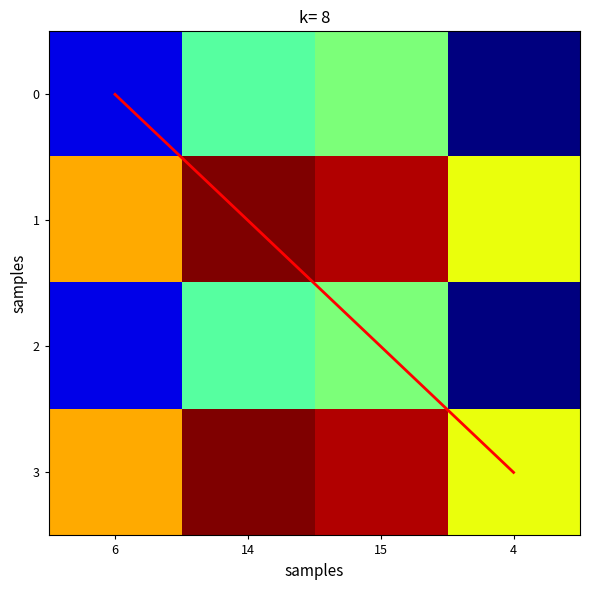

The diagonal series shows 3 at 15. True or false?

False